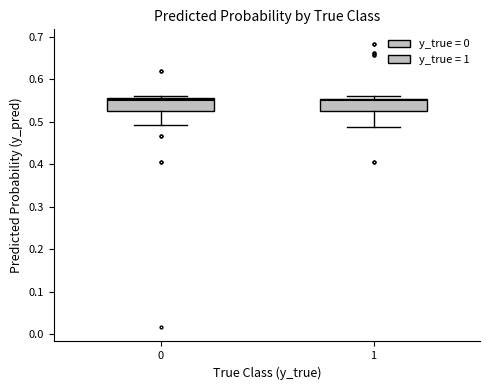

Where is the lower edge of the box at x = 1 on the y-axis? The values are not printed on the chart, so give them approximately, as read against the axis.

0.52